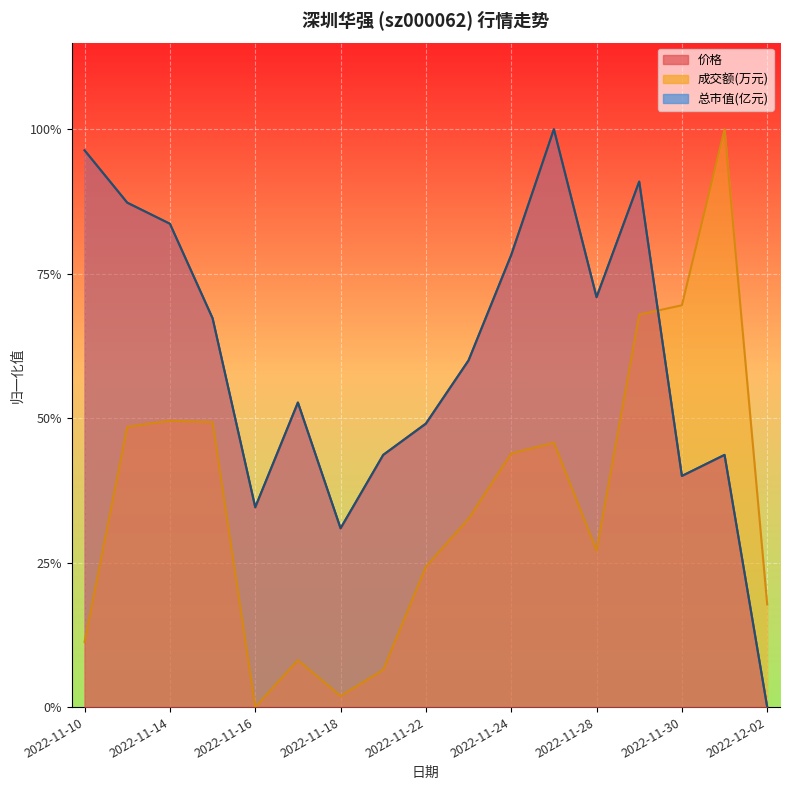

What is the difference between the 总市值(亿元) values at 2022-12-01 and 2022-11-22?

0.1